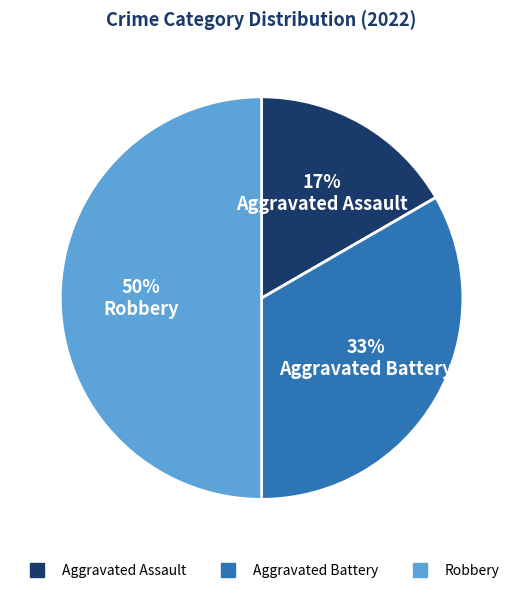

Does Aggravated Battery represent more than half of the total?

No